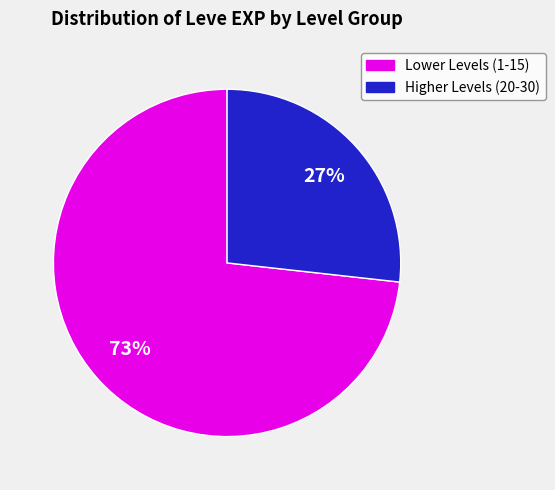

To the nearest percent, what is the difference between the largest and smallest slice percentages?

46%